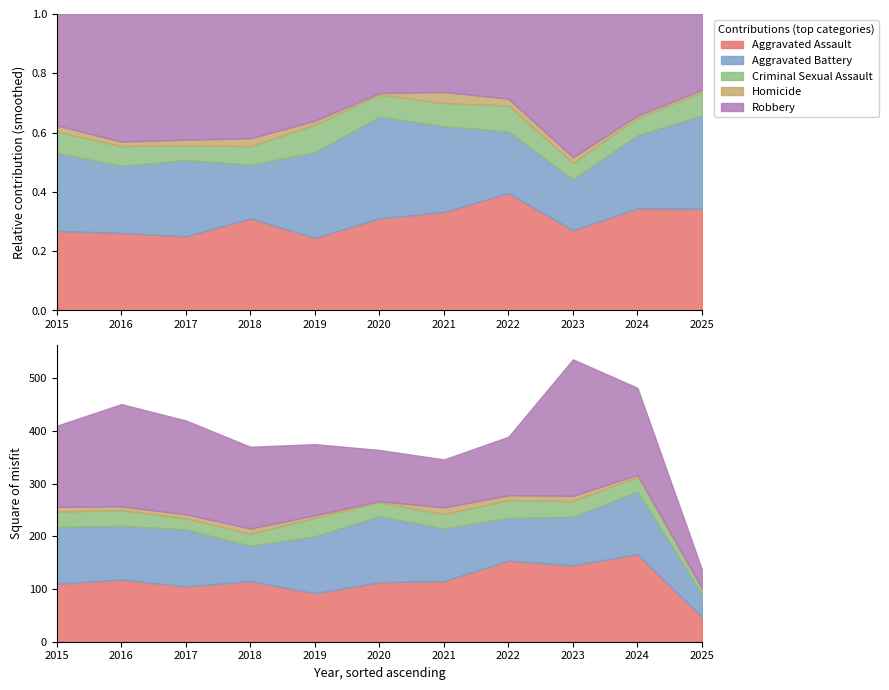

At which category does Aggravated Assault reach its first local peak?

2016